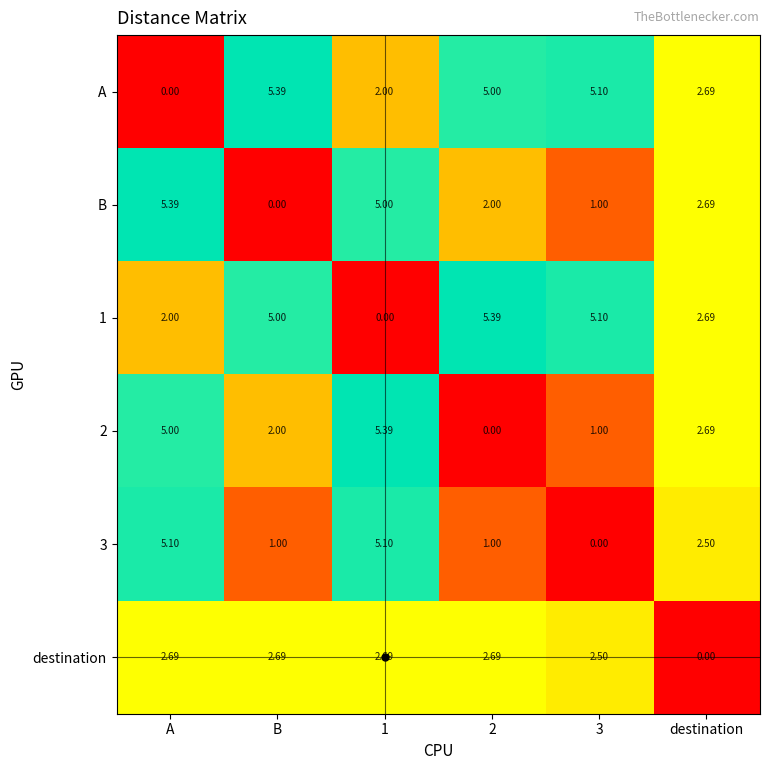

Is the value of destination at 2 greater than the value of 3 at A?

No